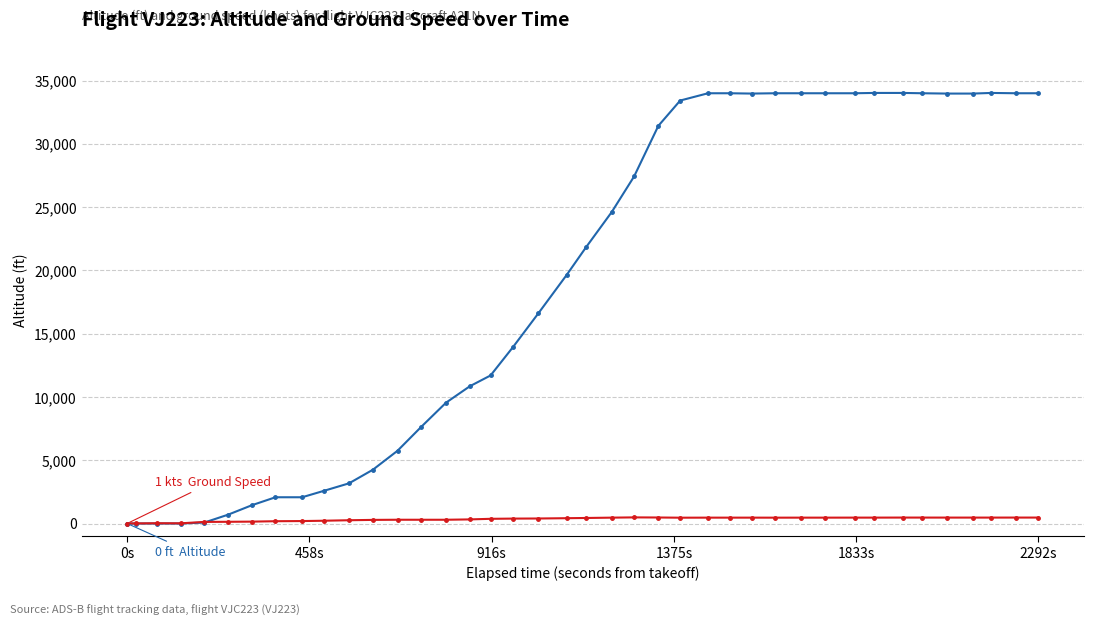

What is the greatest value displayed?

34025